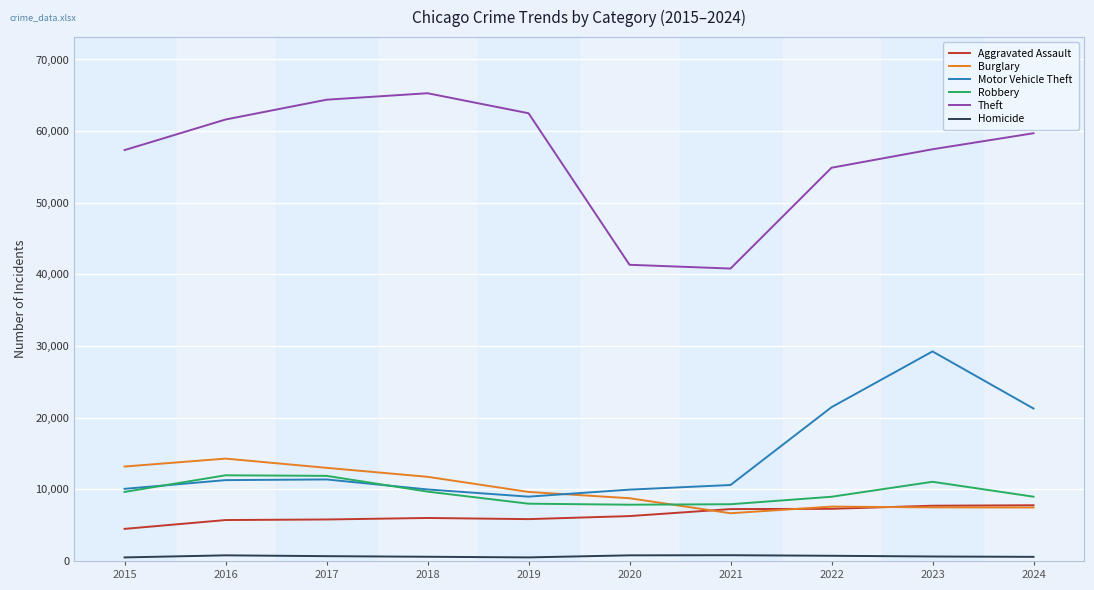

True or false: Theft and Motor Vehicle Theft cross at least once.

False